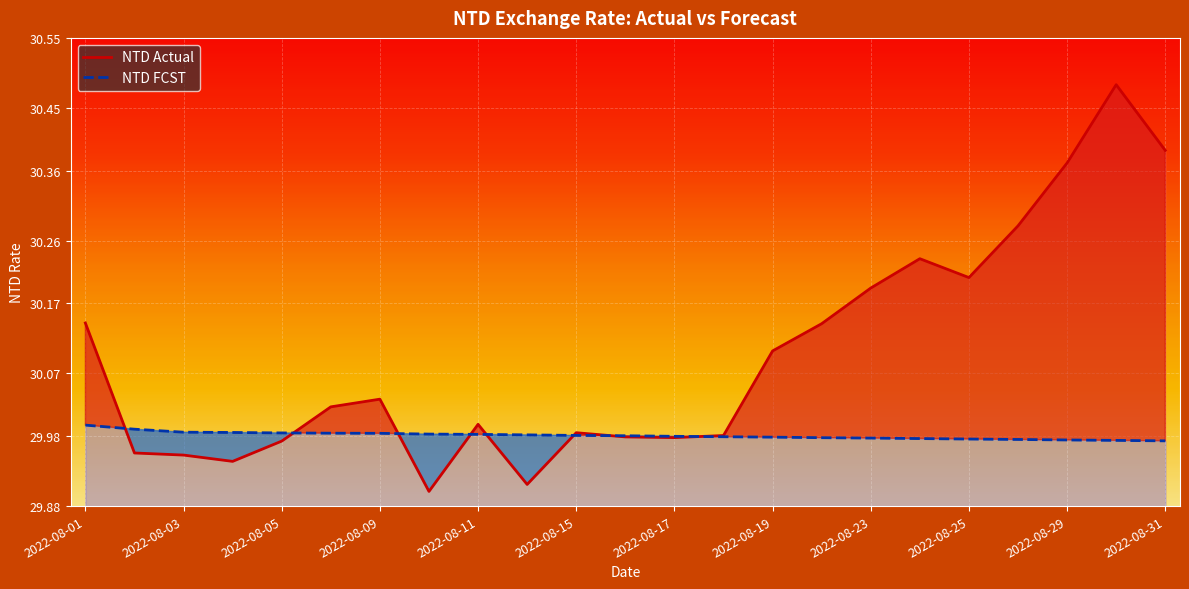

Where does the NTD Actual series first go above 30?

2022-08-01